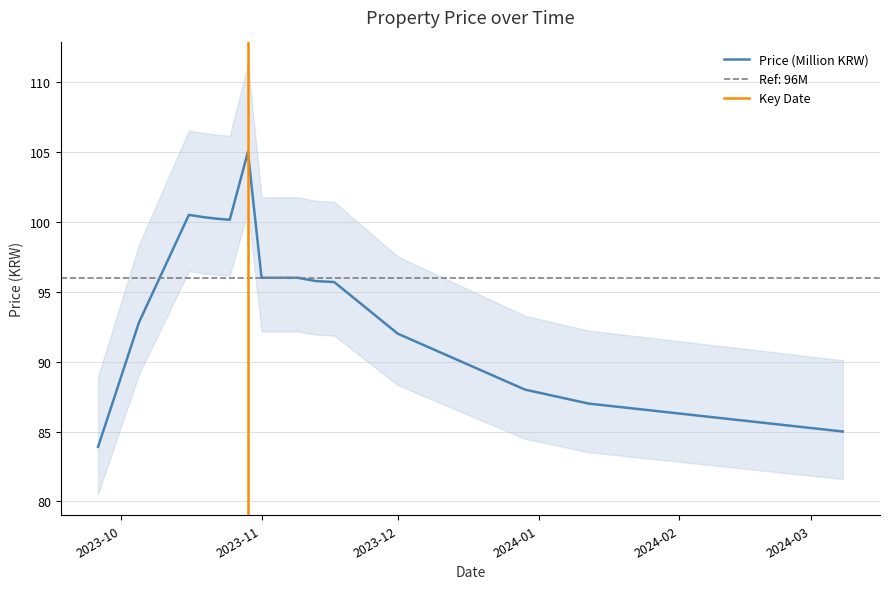

Does the chart have visible grid lines?

Yes